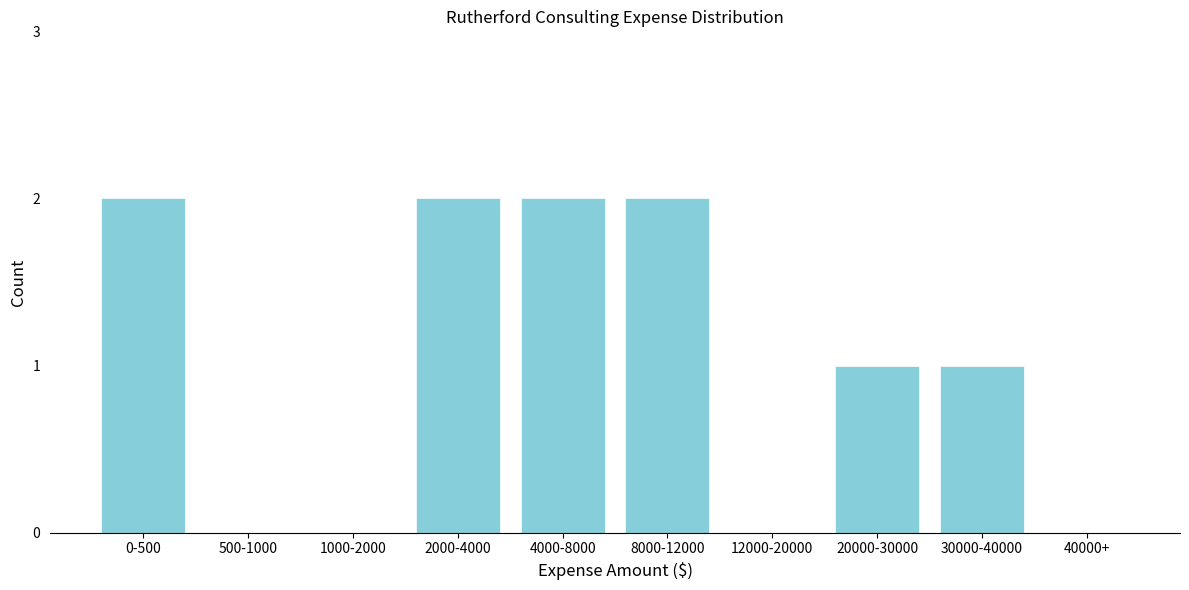

Reading left to right, extract all data points from this chart.

0-500=2	500-1000=0	1000-2000=0	2000-4000=2	4000-8000=2	8000-12000=2	12000-20000=0	20000-30000=1	30000-40000=1	40000+=0